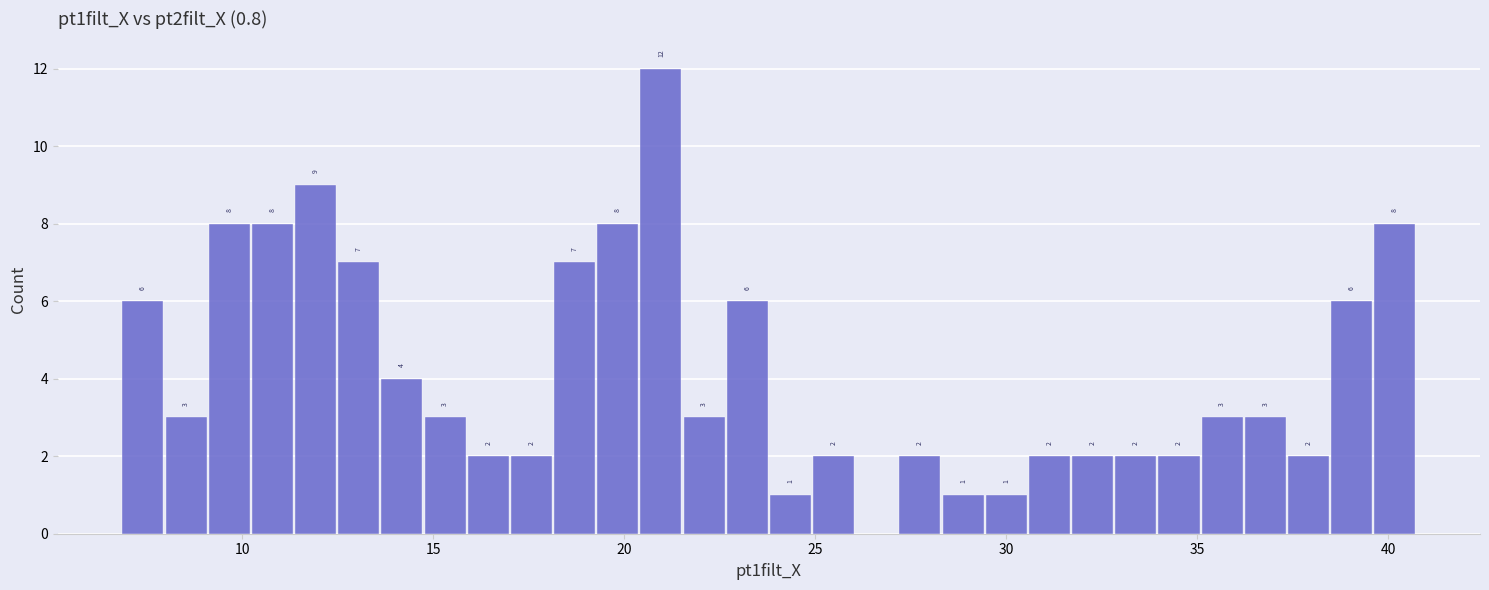

Read against the x-axis, roughly where is the centre of the tallest bar?

21.0